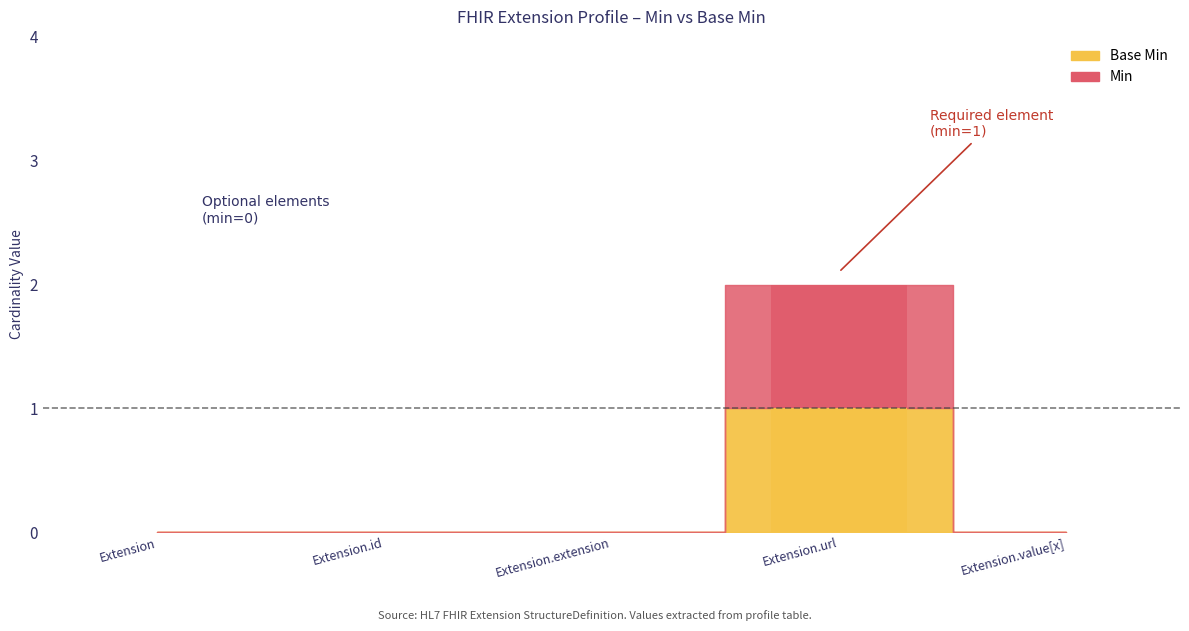

Reading left to right, what are all the values shown in this chart?

Min: Extension=0	Extension.id=0	Extension.extension=0	Extension.url=1	Extension.value[x]=0
Base Min: Extension=0	Extension.id=0	Extension.extension=0	Extension.url=1	Extension.value[x]=0